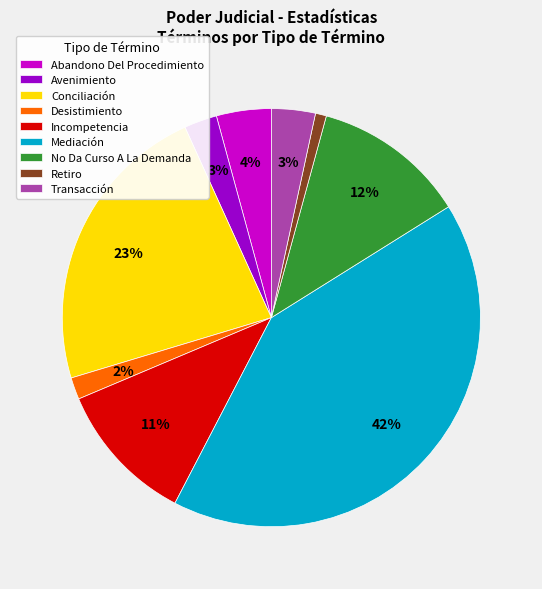

Between Incompetencia and Mediación, which is larger?

Mediación